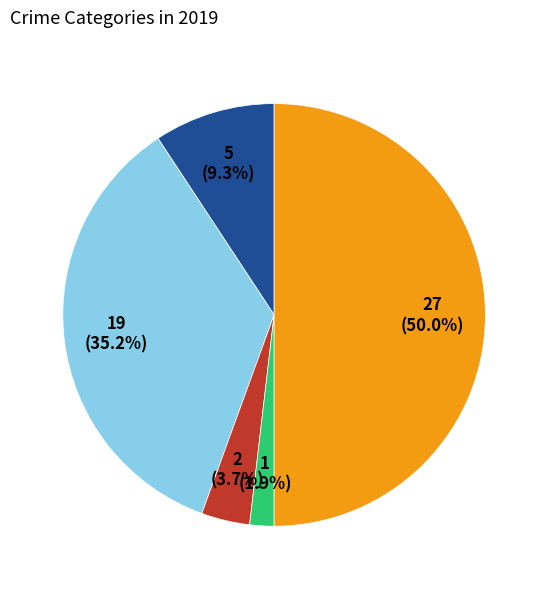

How many slices are in this pie chart?

5